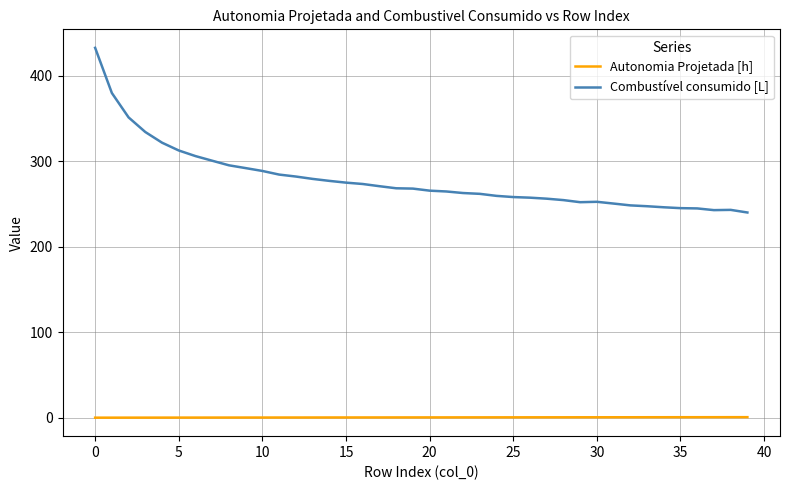

What is the sum of all Combustível consumido [L] values?

11147.0